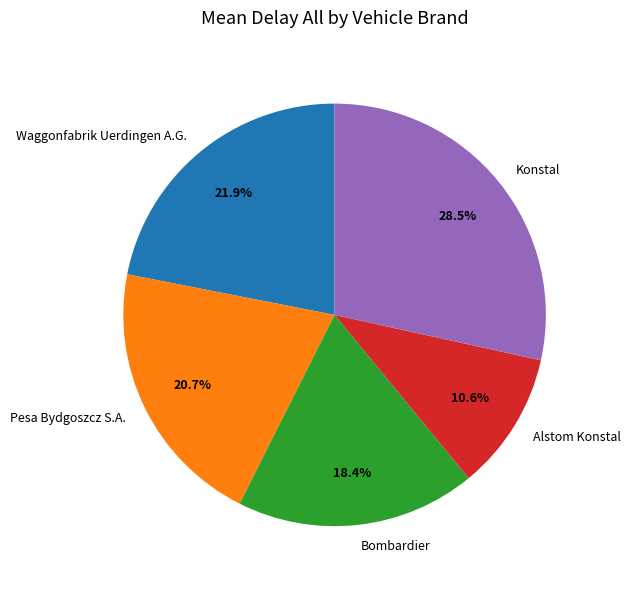

To the nearest percent, what is the difference between the largest and smallest slice percentages?

18%